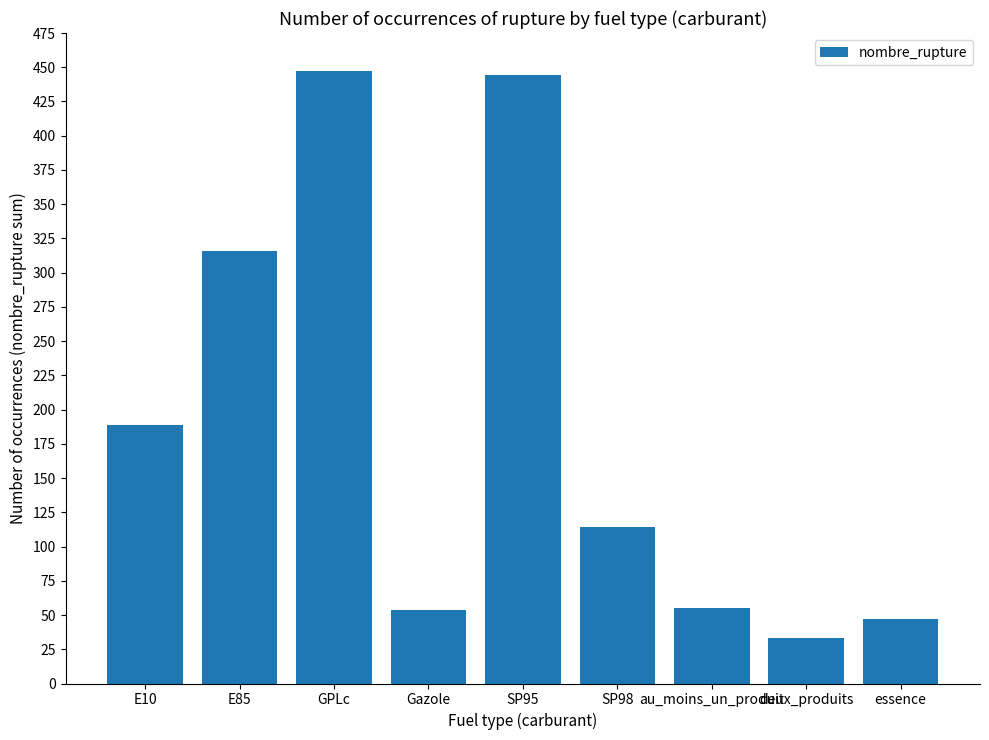

What value does the data have at Gazole, to the nearest 5?

55